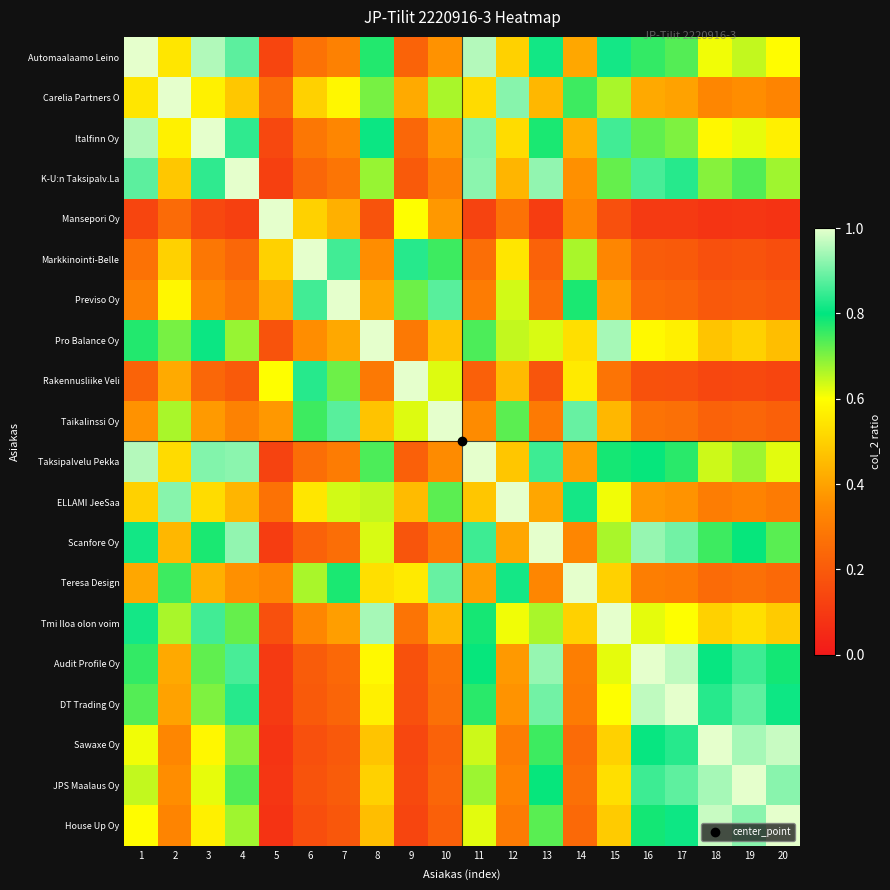

What is the smallest value displayed?

0.1